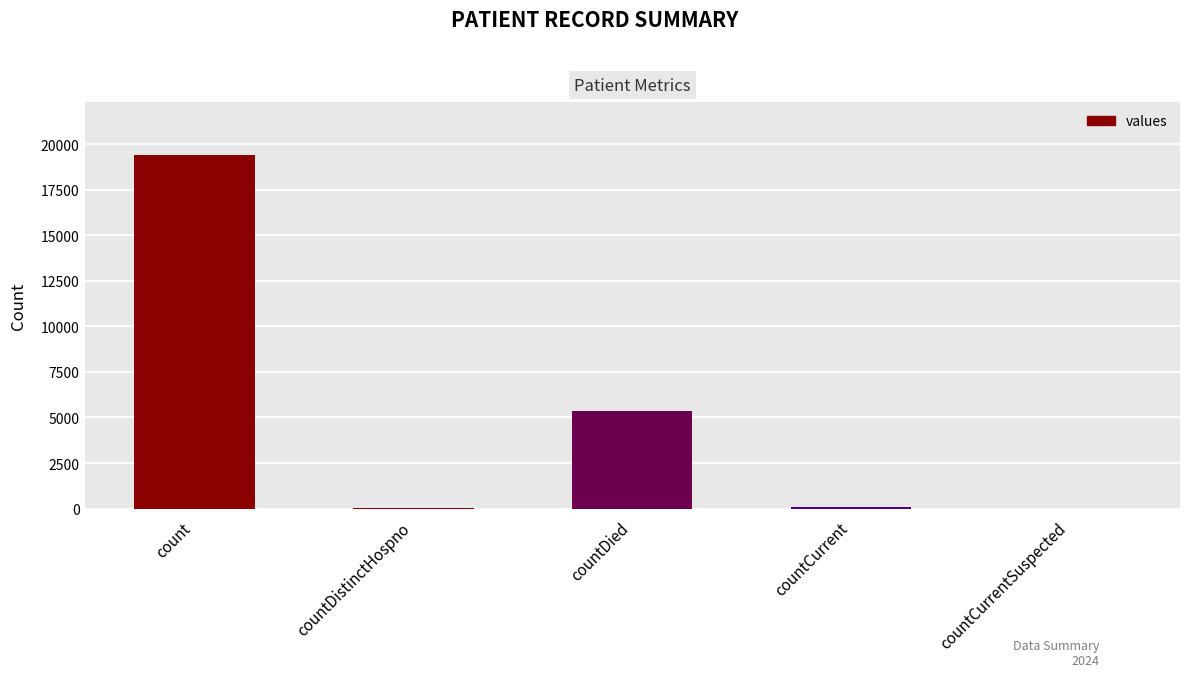

What value does the data have at countDied?

5357